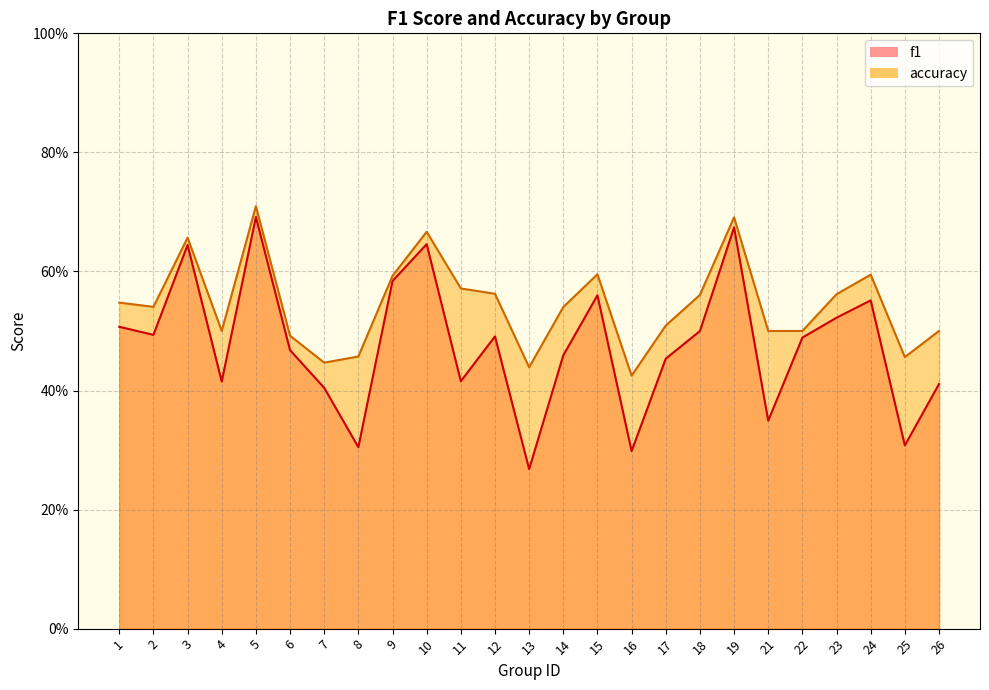

What is the difference between the second highest and minimum values in the f1 series?

0.4